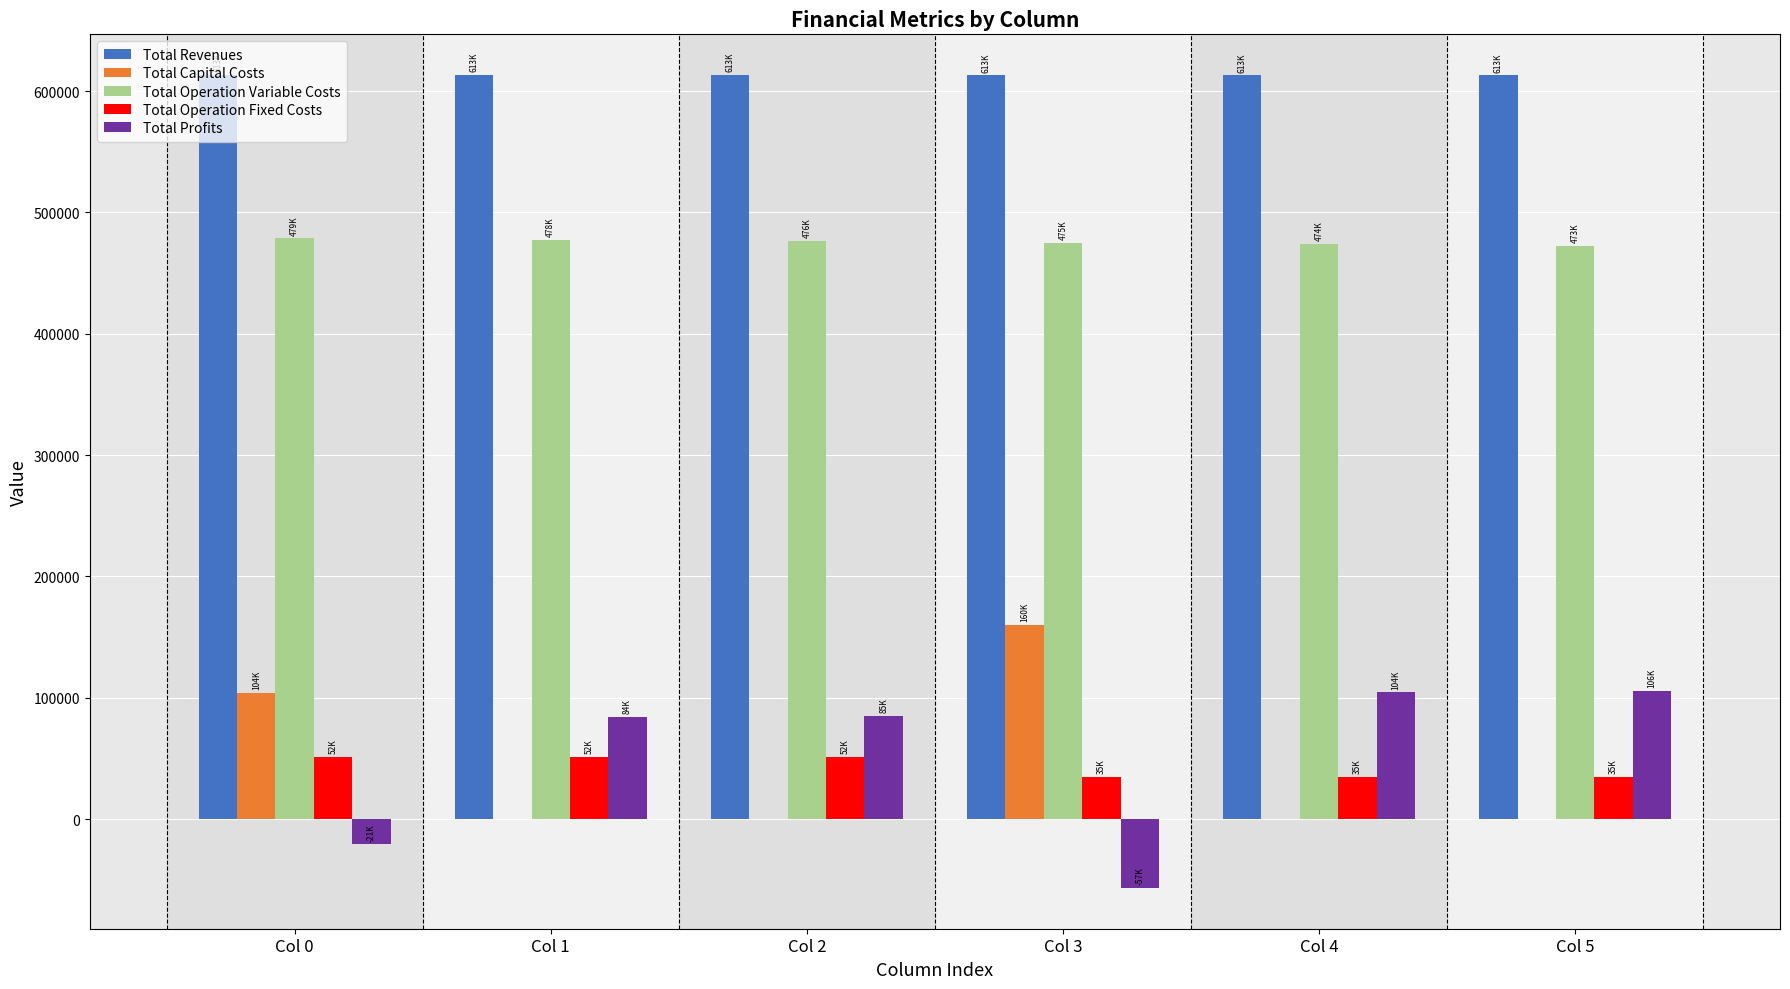

How many categories are shown in the chart?

6